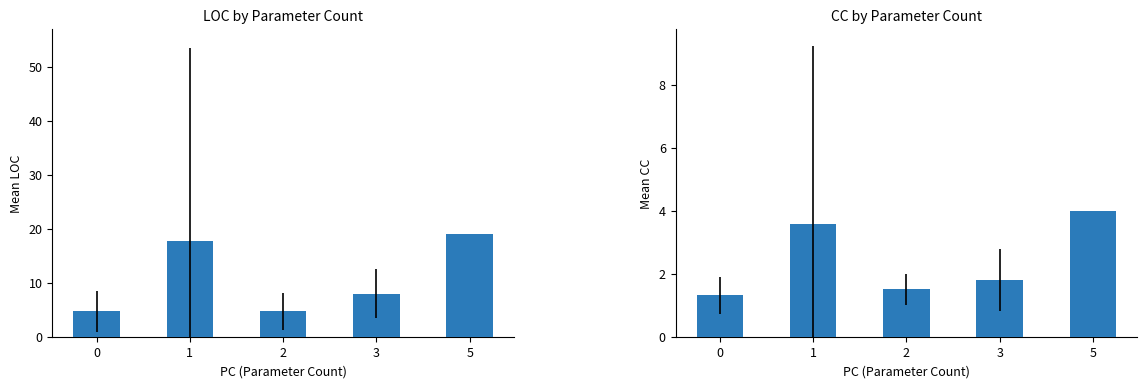

What is the sum of all CC values?

12.2